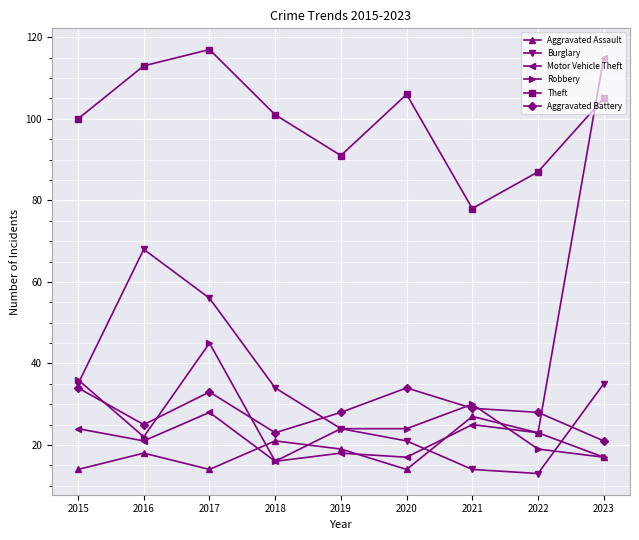

What is the difference between the second highest and second lowest values in the Robbery series?

19